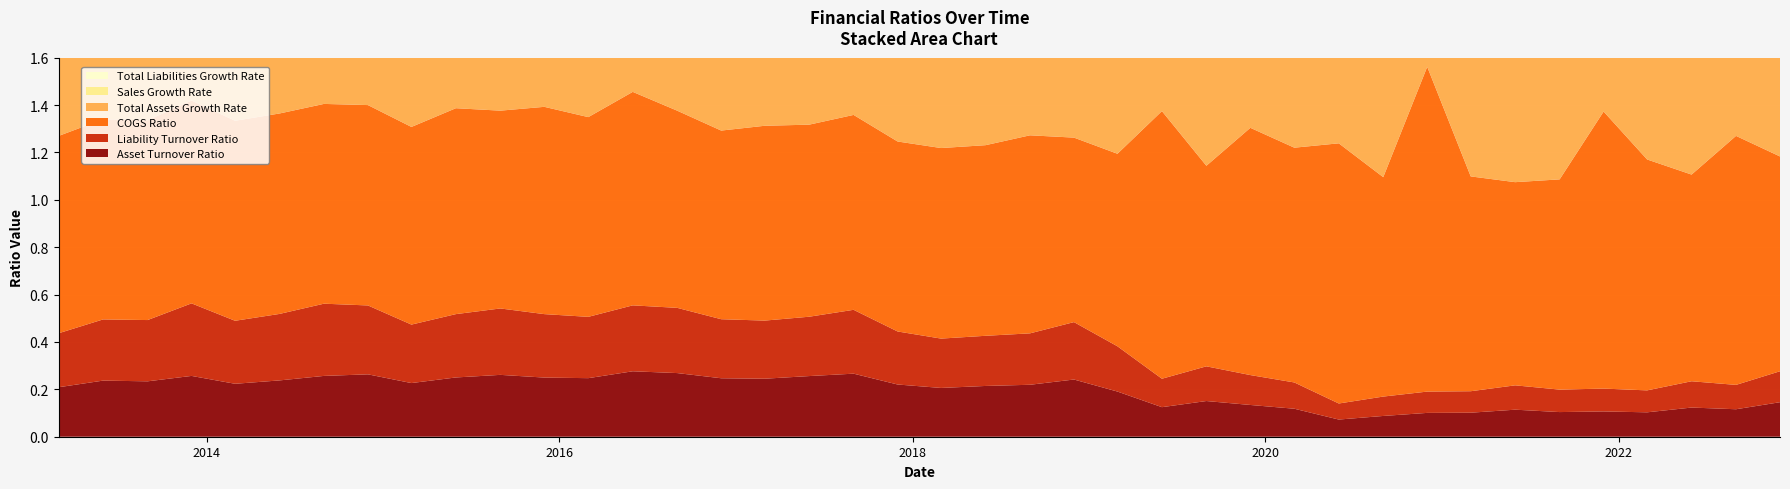

Reading left to right, list all the values displayed in this chart.

Asset Turnover Ratio: 2013-03-01=0.2	2013-06-01=0.2	2013-09-01=0.2	2013-12-01=0.3	2014-03-01=0.2	2014-06-01=0.2	2014-09-01=0.3	2014-12-01=0.3	2015-03-01=0.2	2015-06-01=0.3	2015-09-01=0.3	2015-12-01=0.2	2016-03-01=0.2	2016-06-01=0.3	2016-09-01=0.3	2016-12-01=0.2	2017-03-01=0.2	2017-06-01=0.3	2017-09-01=0.3	2017-12-01=0.2	2018-03-01=0.2	2018-06-01=0.2	2018-09-01=0.2	2018-12-01=0.2	2019-03-01=0.2	2019-06-01=0.1	2019-09-01=0.2	2019-12-01=0.1	2020-03-01=0.1	2020-06-01=0.1	2020-09-01=0.1	2020-12-01=0.1	2021-03-01=0.1	2021-06-01=0.1	2021-09-01=0.1	2021-12-01=0.1	2022-03-01=0.1	2022-06-01=0.1	2022-09-01=0.1	2022-12-01=0.1
Liability Turnover Ratio: 2013-03-01=0.2	2013-06-01=0.3	2013-09-01=0.3	2013-12-01=0.3	2014-03-01=0.3	2014-06-01=0.3	2014-09-01=0.3	2014-12-01=0.3	2015-03-01=0.2	2015-06-01=0.3	2015-09-01=0.3	2015-12-01=0.3	2016-03-01=0.3	2016-06-01=0.3	2016-09-01=0.3	2016-12-01=0.2	2017-03-01=0.2	2017-06-01=0.3	2017-09-01=0.3	2017-12-01=0.2	2018-03-01=0.2	2018-06-01=0.2	2018-09-01=0.2	2018-12-01=0.2	2019-03-01=0.2	2019-06-01=0.1	2019-09-01=0.1	2019-12-01=0.1	2020-03-01=0.1	2020-06-01=0.1	2020-09-01=0.1	2020-12-01=0.1	2021-03-01=0.1	2021-06-01=0.1	2021-09-01=0.1	2021-12-01=0.1	2022-03-01=0.1	2022-06-01=0.1	2022-09-01=0.1	2022-12-01=0.1
COGS Ratio: 2013-03-01=0.8	2013-06-01=0.8	2013-09-01=0.8	2013-12-01=0.9	2014-03-01=0.8	2014-06-01=0.8	2014-09-01=0.8	2014-12-01=0.8	2015-03-01=0.8	2015-06-01=0.9	2015-09-01=0.8	2015-12-01=0.9	2016-03-01=0.8	2016-06-01=0.9	2016-09-01=0.8	2016-12-01=0.8	2017-03-01=0.8	2017-06-01=0.8	2017-09-01=0.8	2017-12-01=0.8	2018-03-01=0.8	2018-06-01=0.8	2018-09-01=0.8	2018-12-01=0.8	2019-03-01=0.8	2019-06-01=1.1	2019-09-01=0.8	2019-12-01=1.0	2020-03-01=1.0	2020-06-01=1.1	2020-09-01=0.9	2020-12-01=1.4	2021-03-01=0.9	2021-06-01=0.9	2021-09-01=0.9	2021-12-01=1.2	2022-03-01=1.0	2022-06-01=0.9	2022-09-01=1.1	2022-12-01=0.9
Total Assets Growth Rate: 2013-03-01=1.0	2013-06-01=1.0	2013-09-01=1.0	2013-12-01=1.0	2014-03-01=1.0	2014-06-01=1.0	2014-09-01=1.0	2014-12-01=1.0	2015-03-01=1.0	2015-06-01=1.0	2015-09-01=1.0	2015-12-01=1.0	2016-03-01=1.0	2016-06-01=1.0	2016-09-01=1.0	2016-12-01=1.0	2017-03-01=1.0	2017-06-01=1.0	2017-09-01=0.8	2017-12-01=1.0	2018-03-01=1.0	2018-06-01=1.0	2018-09-01=1.0	2018-12-01=1.0	2019-03-01=1.0	2019-06-01=1.0	2019-09-01=1.0	2019-12-01=0.9	2020-03-01=0.9	2020-06-01=1.0	2020-09-01=1.1	2020-12-01=1.0	2021-03-01=1.0	2021-06-01=1.0	2021-09-01=1.1	2021-12-01=1.0	2022-03-01=1.0	2022-06-01=1.0	2022-09-01=1.0	2022-12-01=1.0
Sales Growth Rate: 2013-03-01=0.9	2013-06-01=1.0	2013-09-01=0.9	2013-12-01=1.2	2014-03-01=0.9	2014-06-01=0.9	2014-09-01=1.0	2014-12-01=1.1	2015-03-01=0.9	2015-06-01=0.9	2015-09-01=1.1	2015-12-01=1.0	2016-03-01=0.9	2016-06-01=1.0	2016-09-01=1.1	2016-12-01=1.0	2017-03-01=1.0	2017-06-01=1.0	2017-09-01=1.0	2017-12-01=1.1	2018-03-01=1.0	2018-06-01=1.0	2018-09-01=0.9	2018-12-01=1.2	2019-03-01=1.5	2019-06-01=0.8	2019-09-01=1.1	2019-12-01=1.1	2020-03-01=1.4	2020-06-01=0.8	2020-09-01=0.9	2020-12-01=1.0	2021-03-01=0.9	2021-06-01=1.1	2021-09-01=1.0	2021-12-01=1.1	2022-03-01=0.8	2022-06-01=1.0	2022-09-01=0.8	2022-12-01=1.0
Total Liabilities Growth Rate: 2013-03-01=1.0	2013-06-01=1.0	2013-09-01=1.1	2013-12-01=1.0	2014-03-01=1.0	2014-06-01=1.0	2014-09-01=0.9	2014-12-01=0.9	2015-03-01=1.0	2015-06-01=1.0	2015-09-01=1.0	2015-12-01=1.0	2016-03-01=1.0	2016-06-01=1.0	2016-09-01=1.0	2016-12-01=1.0	2017-03-01=1.0	2017-06-01=1.0	2017-09-01=0.8	2017-12-01=1.0	2018-03-01=1.0	2018-06-01=1.0	2018-09-01=1.0	2018-12-01=1.0	2019-03-01=0.9	2019-06-01=1.0	2019-09-01=1.0	2019-12-01=0.9	2020-03-01=0.9	2020-06-01=1.0	2020-09-01=1.0	2020-12-01=1.0	2021-03-01=1.0	2021-06-01=1.0	2021-09-01=1.1	2021-12-01=1.0	2022-03-01=1.0	2022-06-01=1.0	2022-09-01=1.0	2022-12-01=1.0